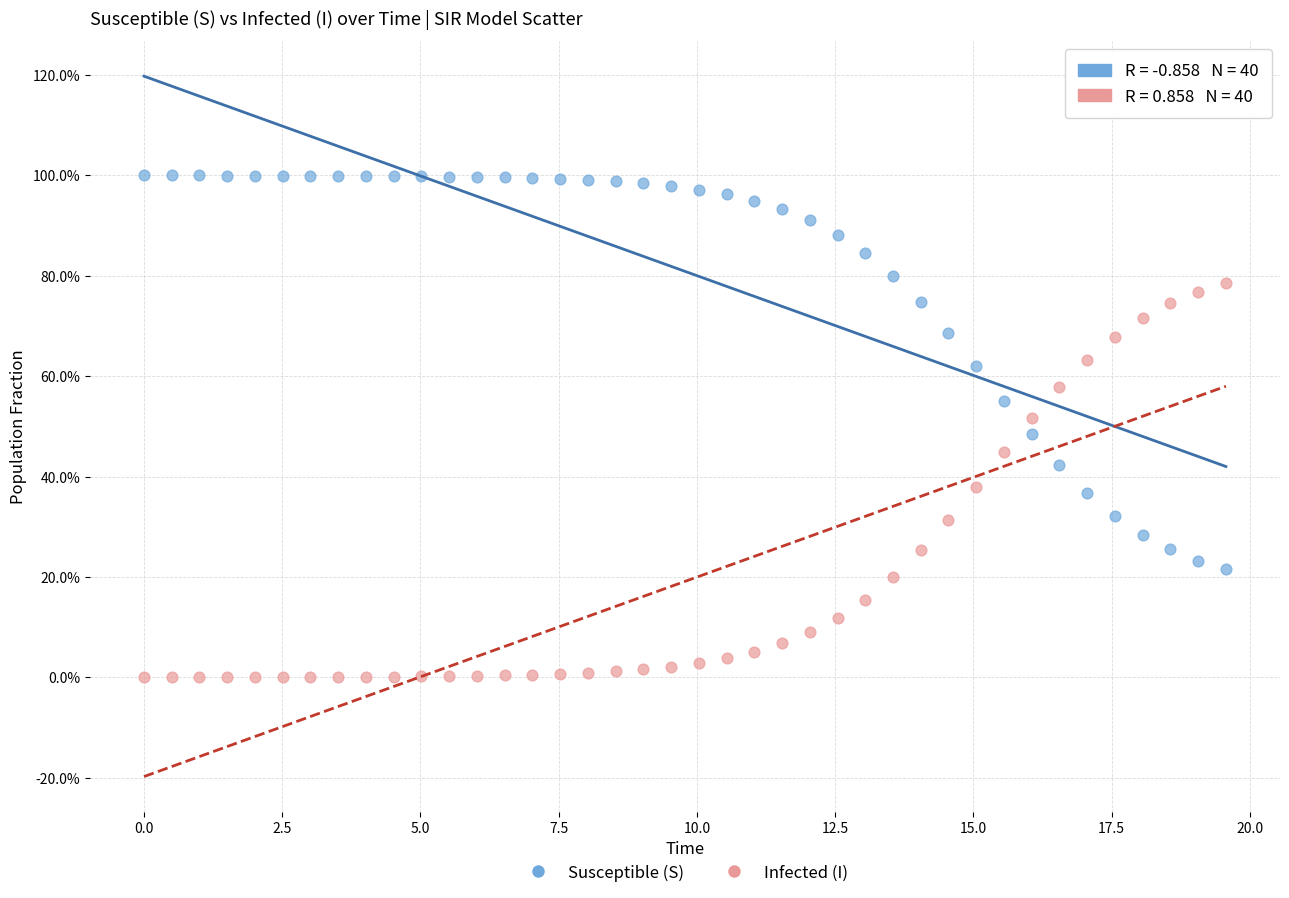

What are all the series names shown in the legend?

Susceptible (S), Infected (I)